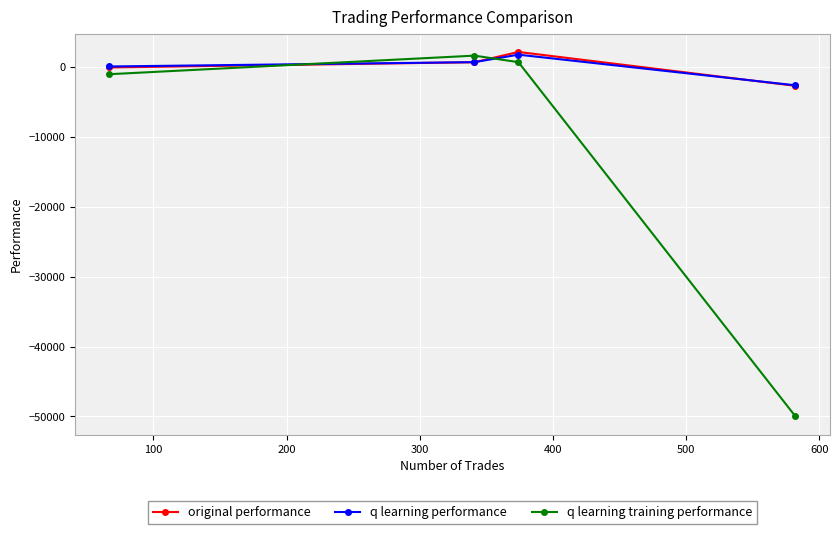

Which series ends up on top after the final intersection of q learning training performance and original performance?

original performance